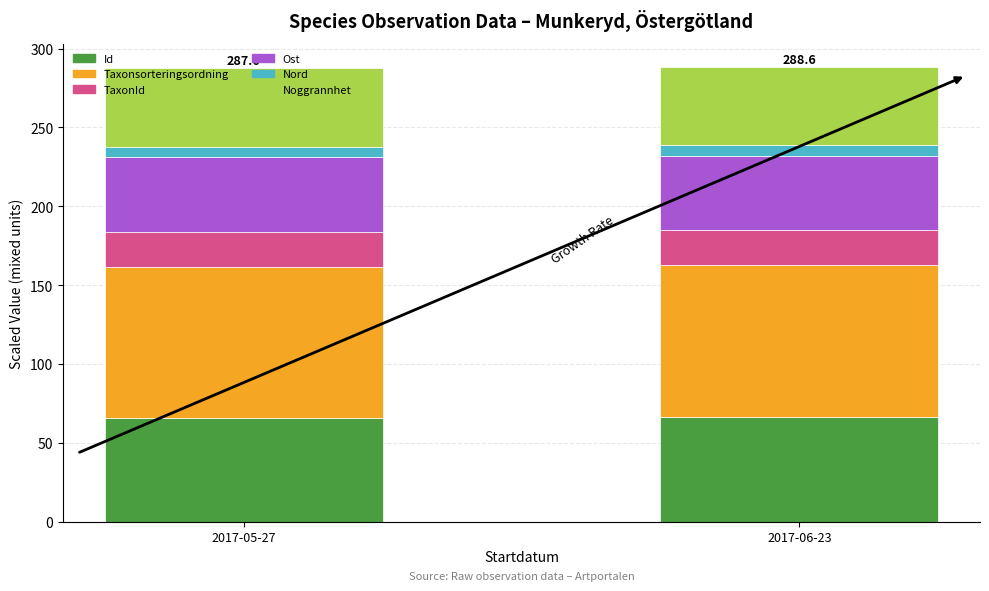

Is it true that Id equals 106.9 at 2017-06-23?

False